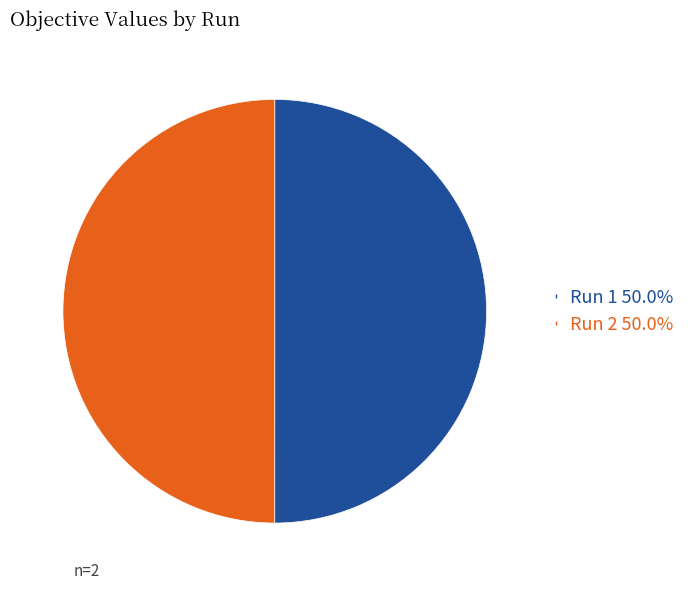

Count the number of slices in the pie.

2